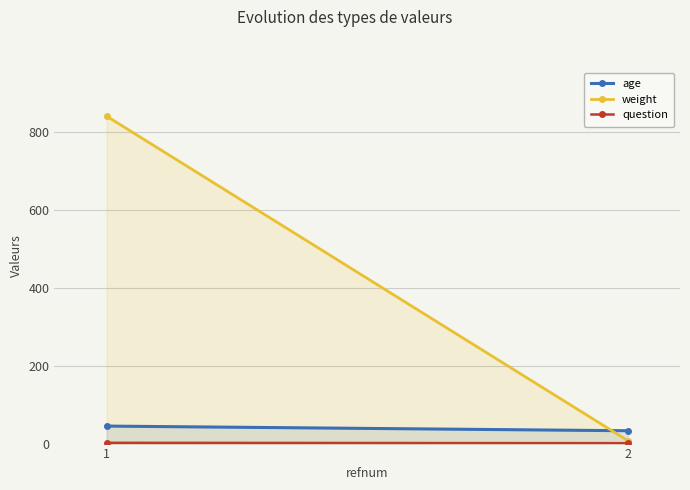

At which category is the sum across all series the highest?

1